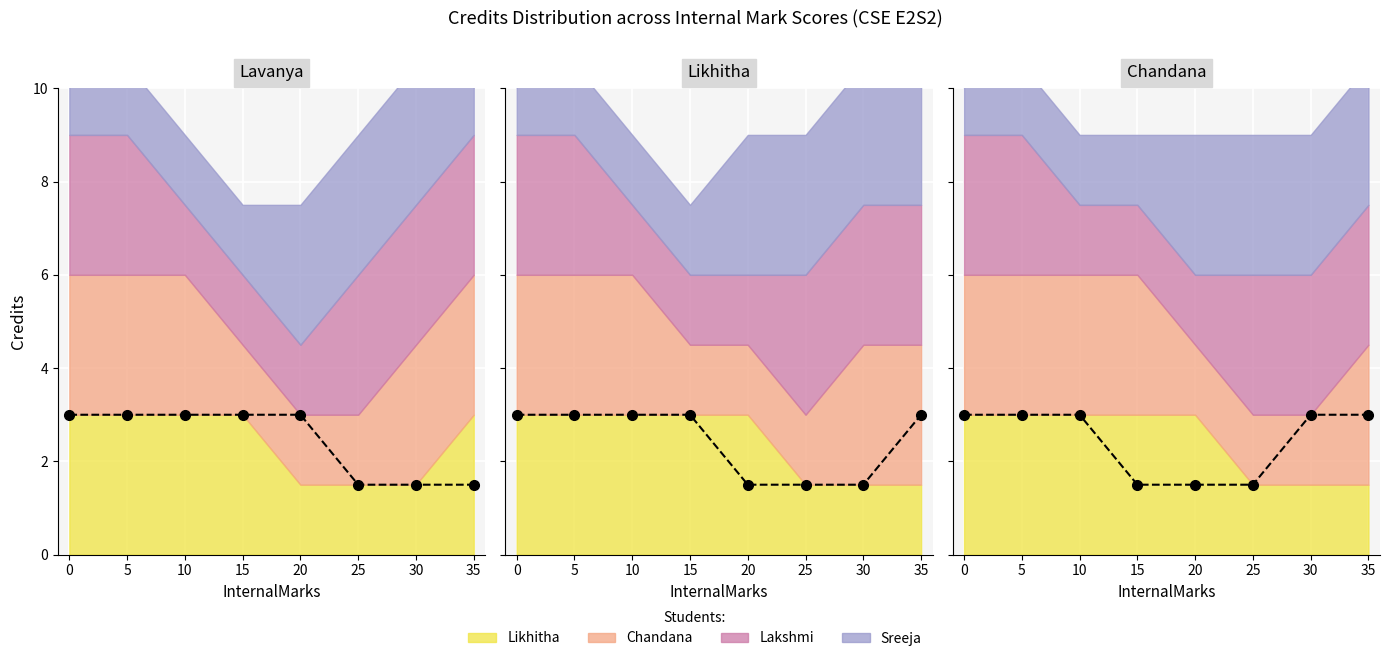

What value does the Chandana (focal) series have at 0?

3.0